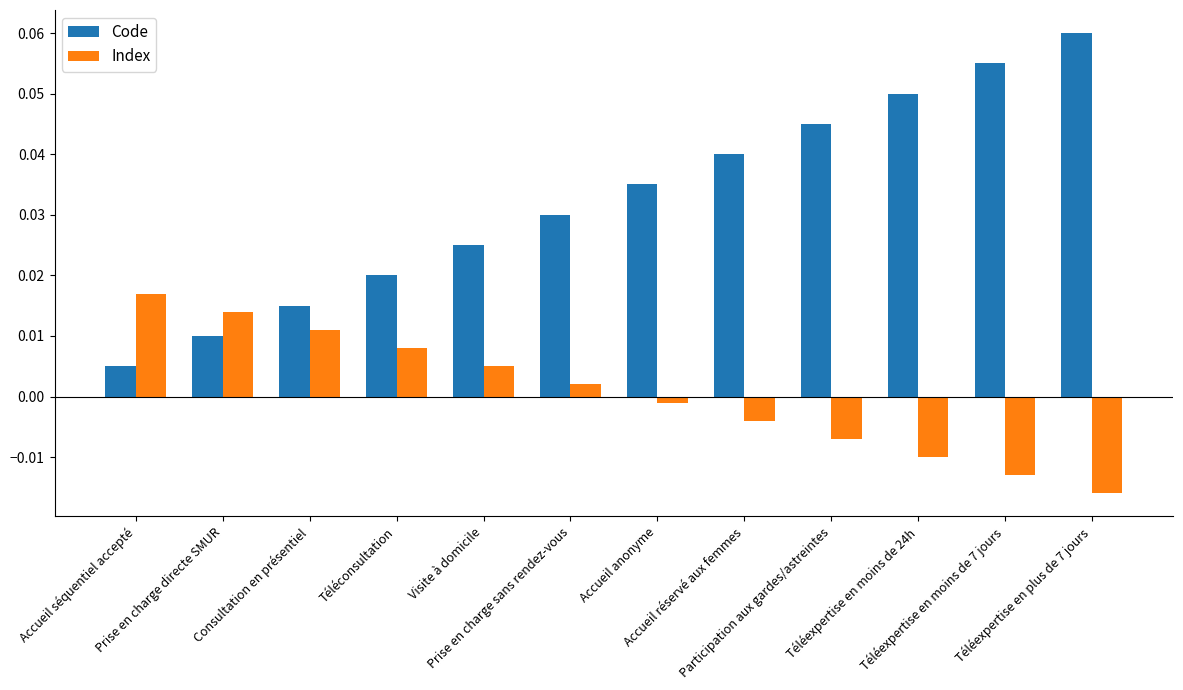

How many bars are there in total?

24